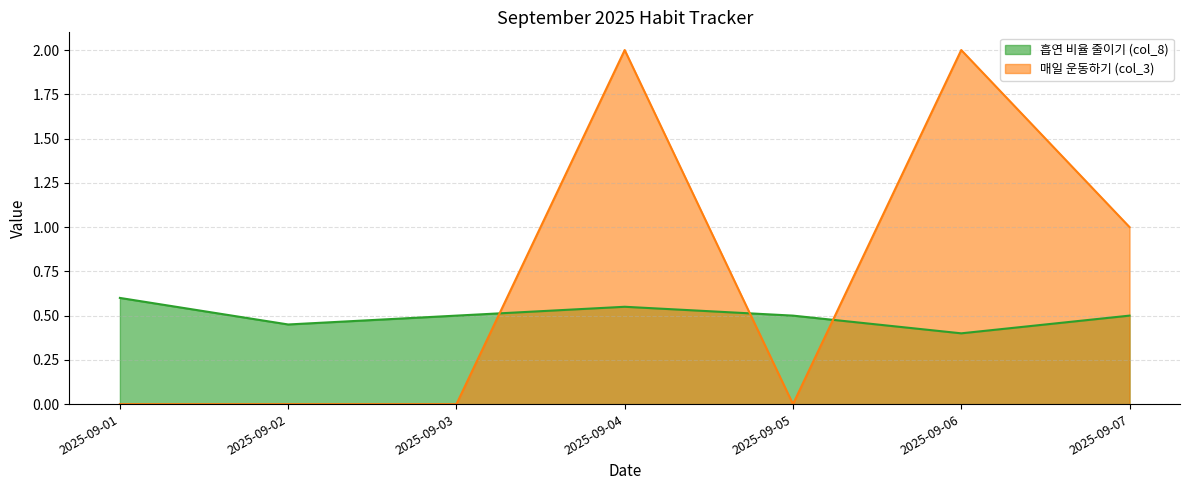

True or false: 매일 운동하기 (col_3) and 흡연 비율 줄이기 (col_8) intersect in this chart.

True